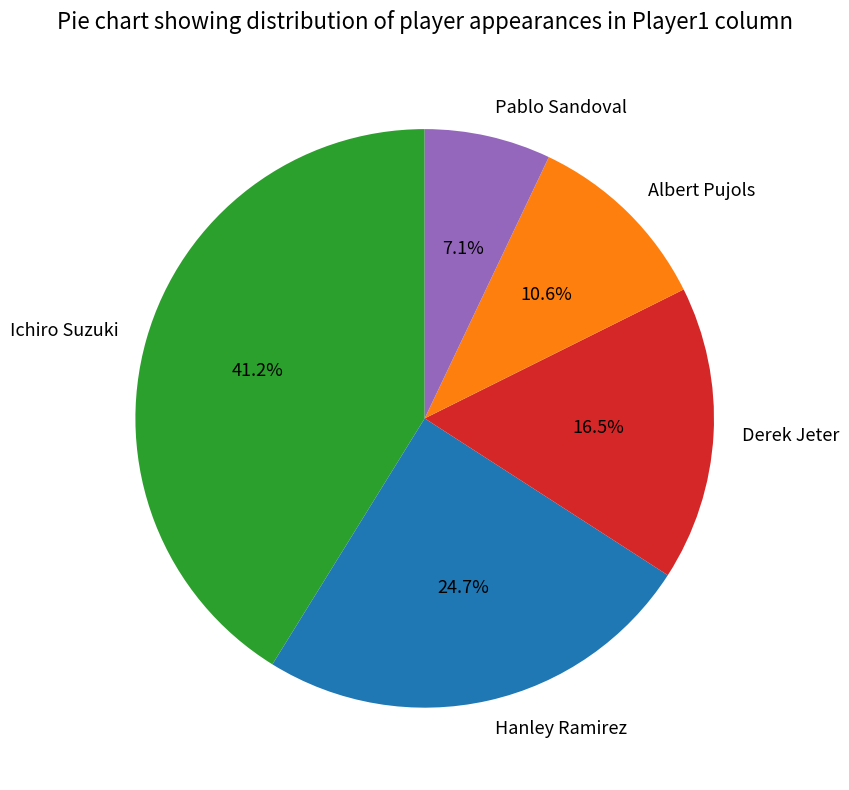

To the nearest percent, what percentage of the pie is Albert Pujols?

11%